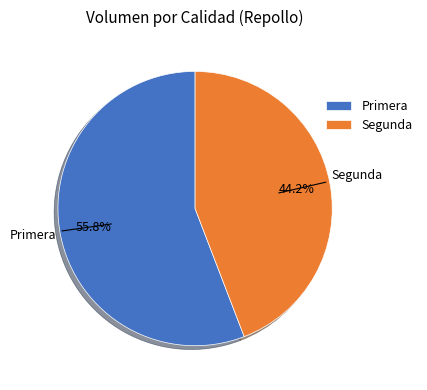

Combined, what portion of the pie is Segunda and Primera?

100.0%